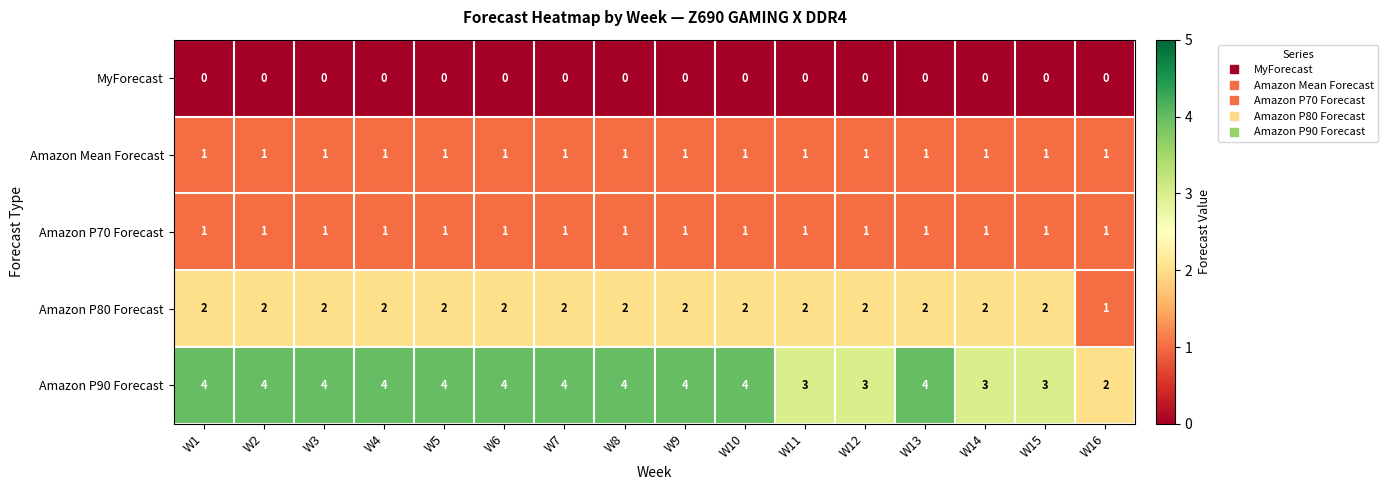

The value of Amazon Mean Forecast at W9 is 1. True or false?

True